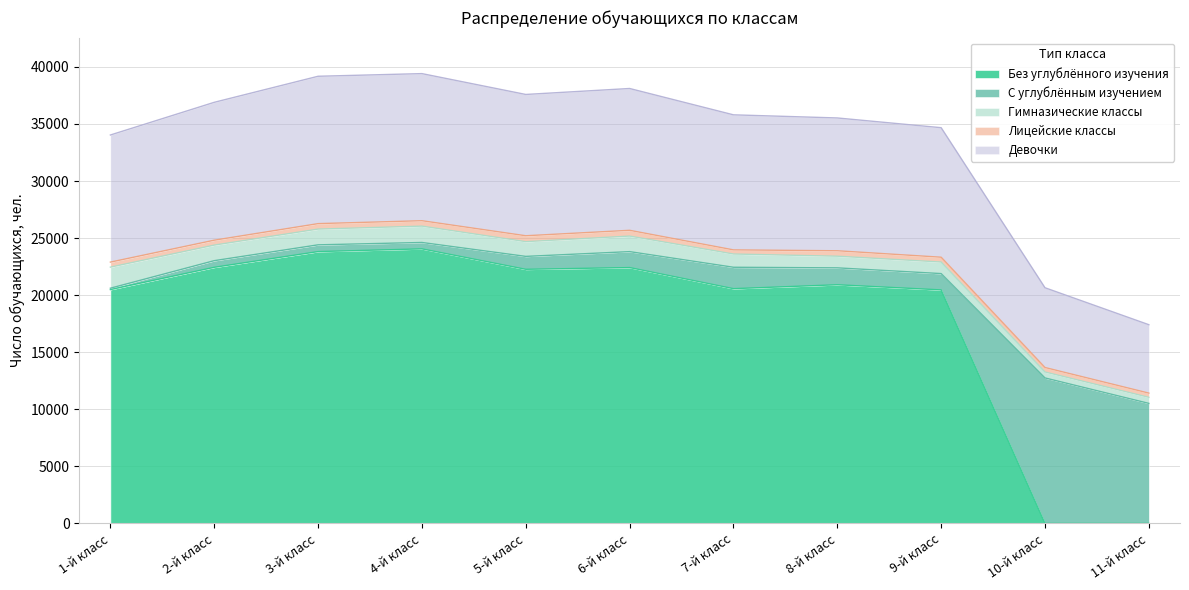

Rank the categories by Гимназические классы value from lowest to highest.

10-й класс, 11-й класс, 9-й класс, 8-й класс, 7-й класс, 5-й класс, 6-й класс, 2-й класс, 3-й класс, 4-й класс, 1-й класс